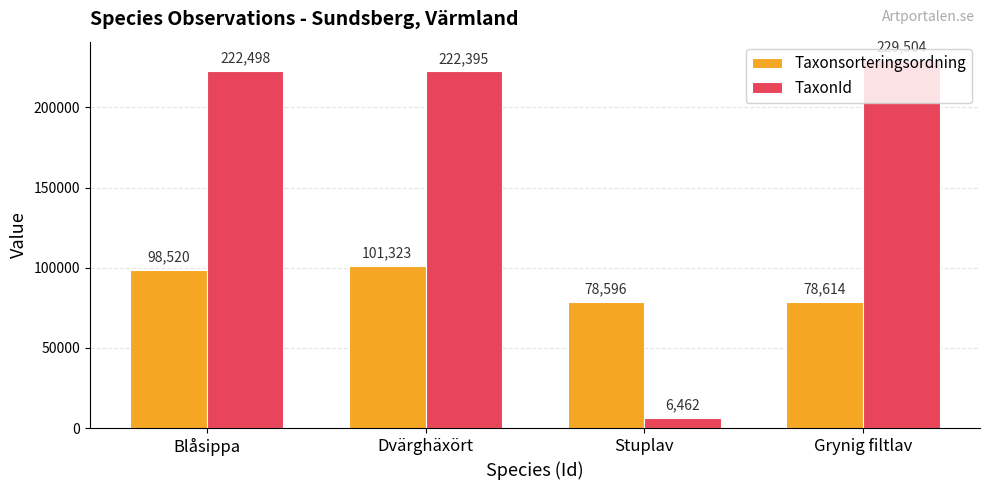

Which category has the highest value across all series?

Grynig filtlav